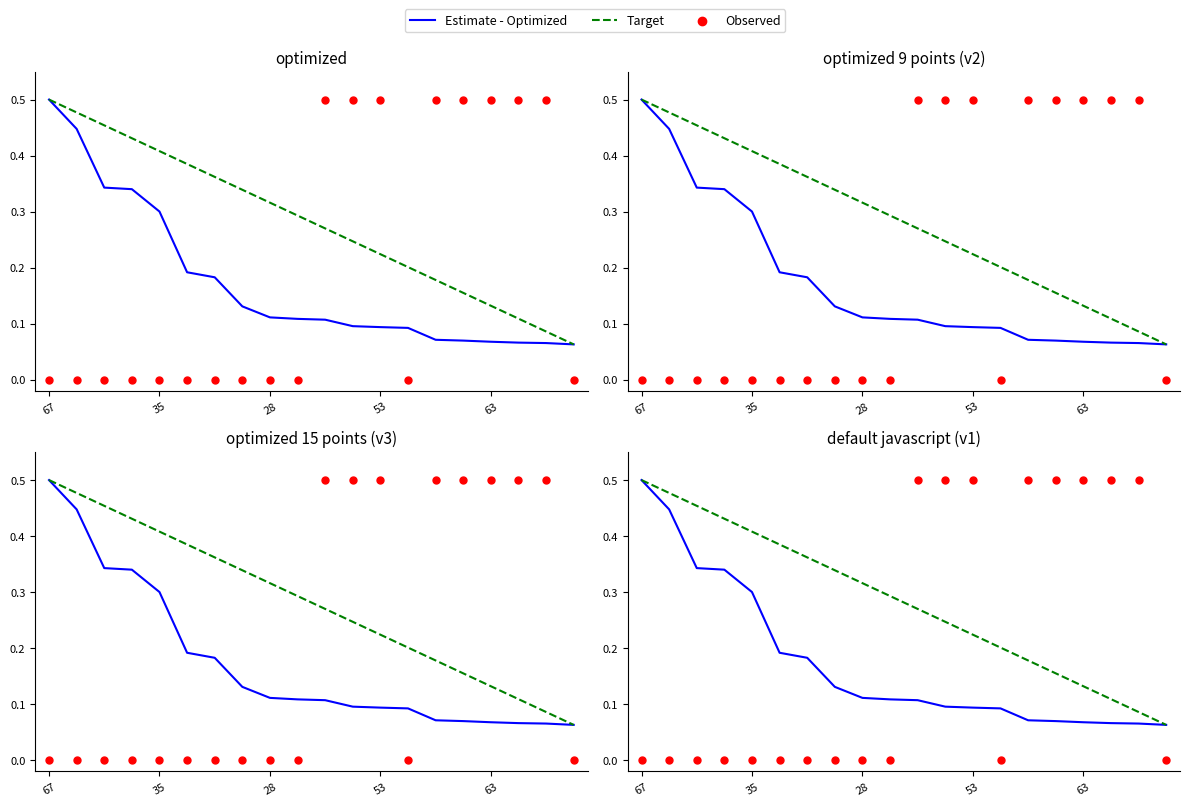

At which category is the sum across all series the highest?

67